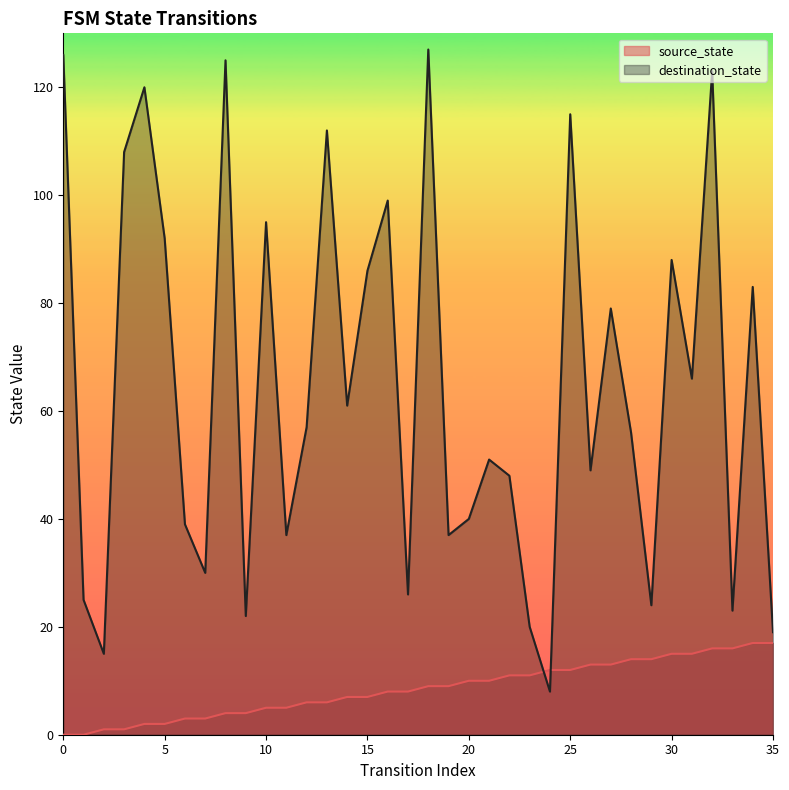

Read the destination_state value at 16.

99